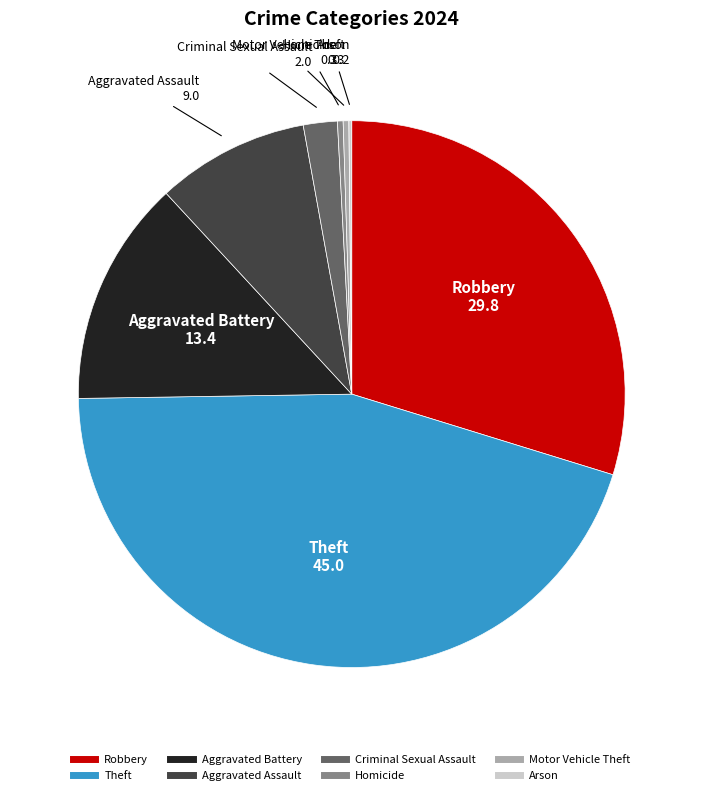

Is it true that Motor Vehicle Theft is 14% of the pie?

False